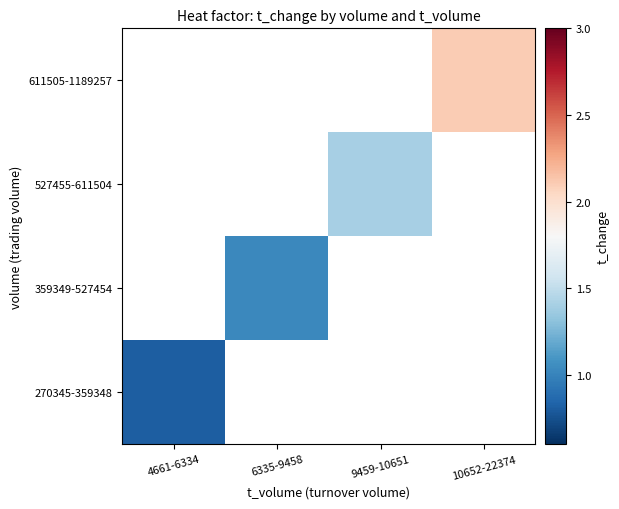

What is the lowest value of the 270345-359348 series?

0.8